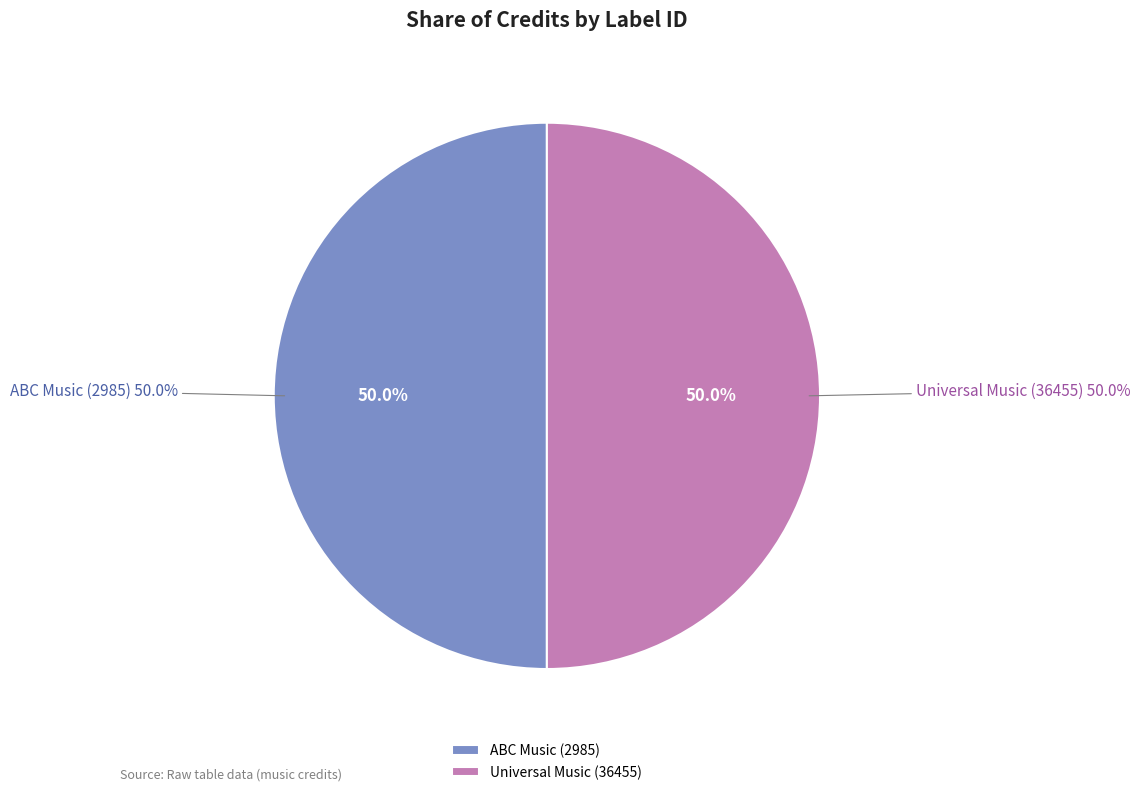

Combined, do ABC Music (2985) and Universal Music (36455) account for over 50%?

Yes